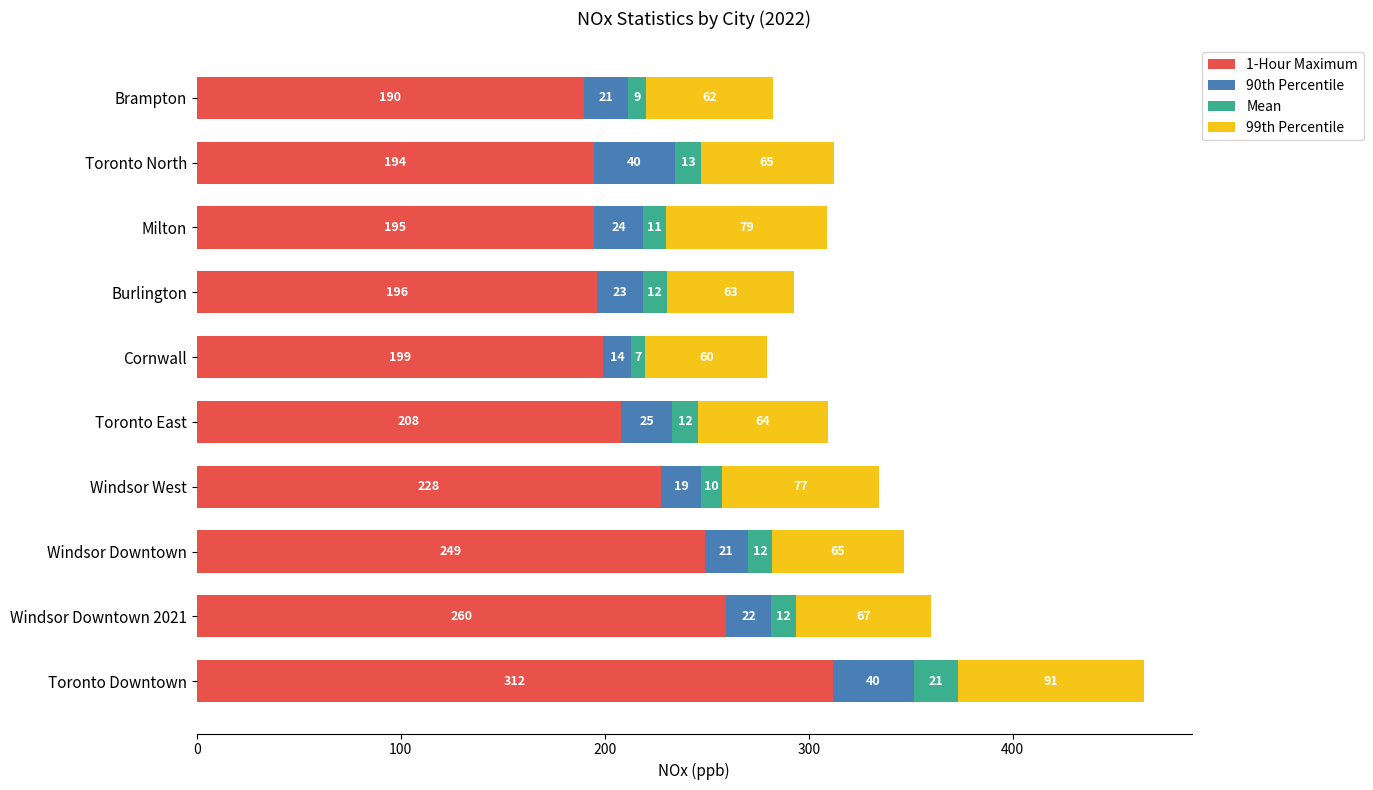

At which category is the sum across all series the highest?

Toronto Downtown